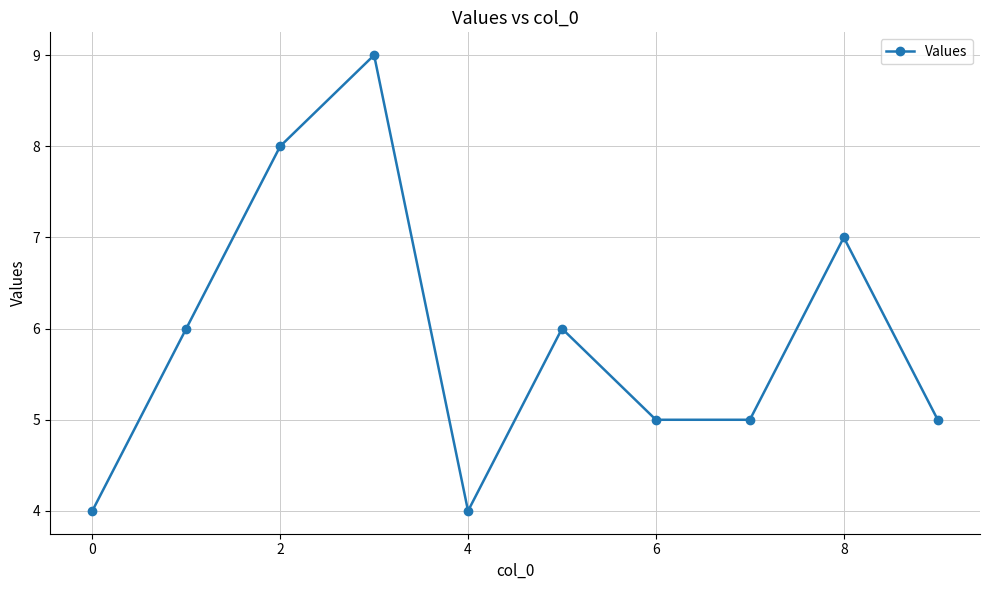

How many lines are shown in the chart?

1